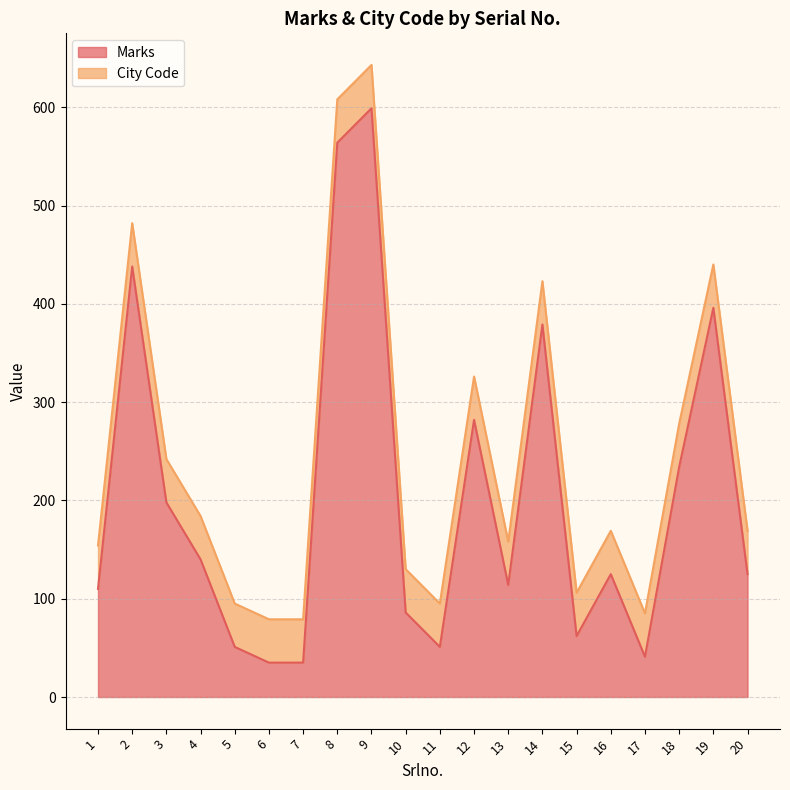

Reading right to left, what are all the values shown in this chart?

20=125	19=396	18=234	17=41	16=125	15=62	14=379	13=114	12=282	11=51	10=86	9=599	8=564	7=35	6=35	5=51	4=140	3=198	2=438	1=110